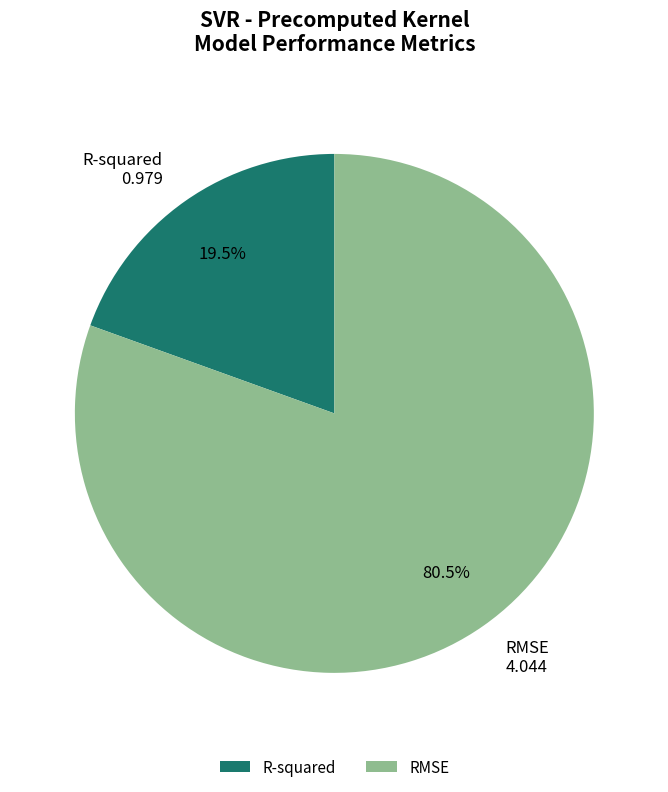

Combined, do RMSE and R-squared account for over 50%?

Yes